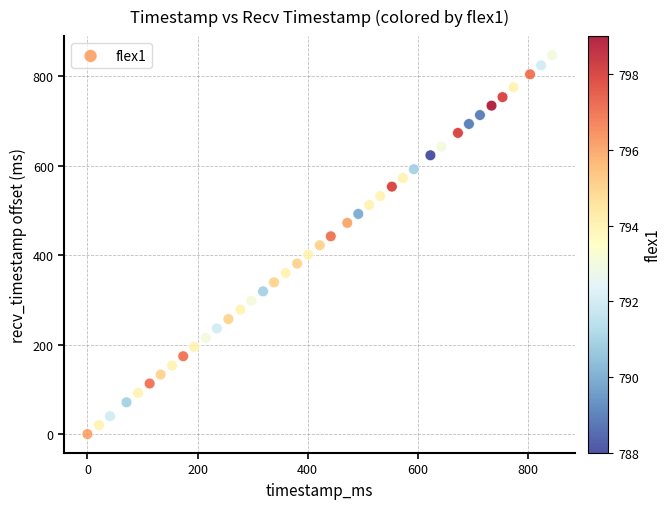

What is the range of X values (max minus min)?

844